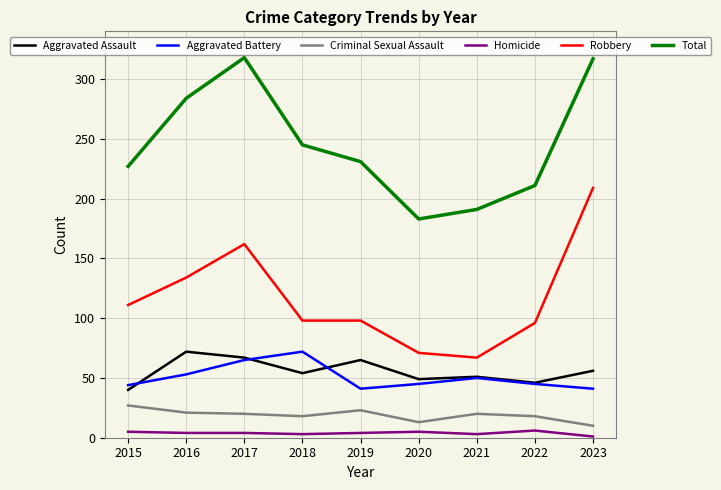

What is the sum of all Aggravated Battery values?

456